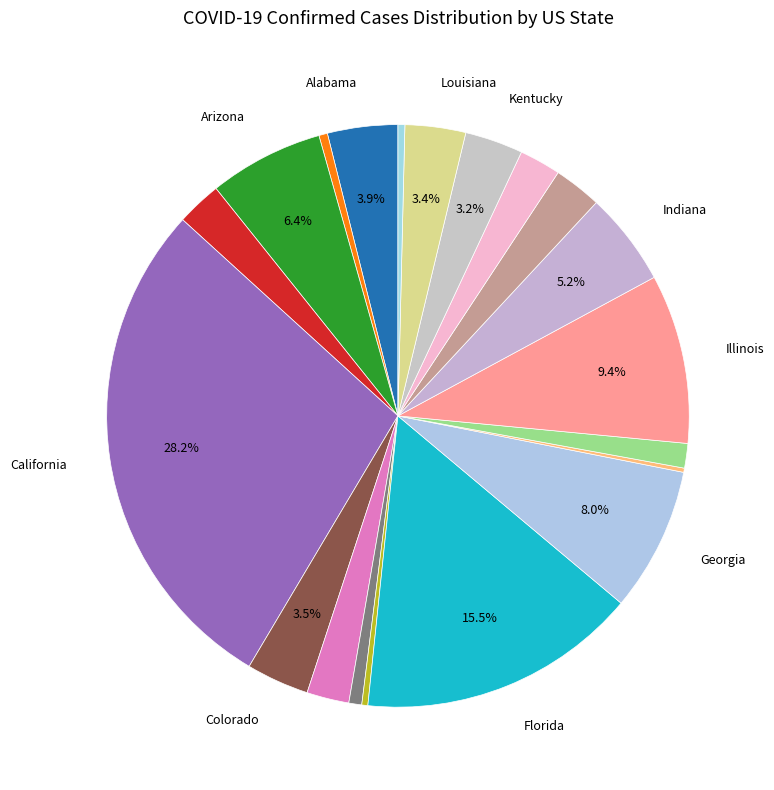

Is there any slice that represents more than half of the pie?

No